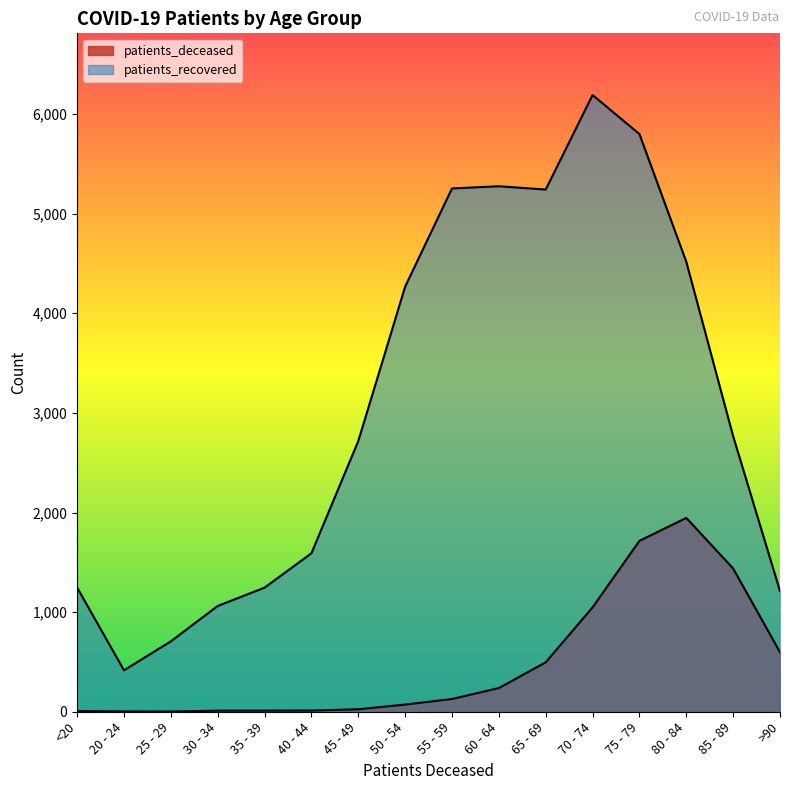

At which category is the sum across all series the highest?

75 - 79